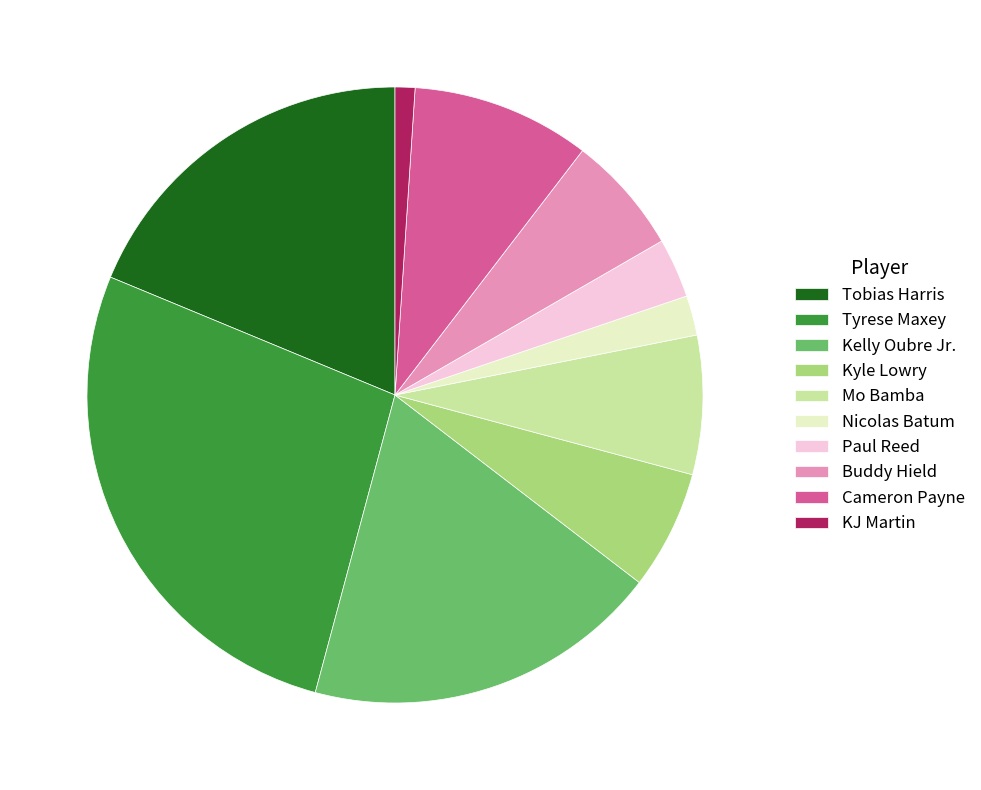

Does any single category account for the majority?

No